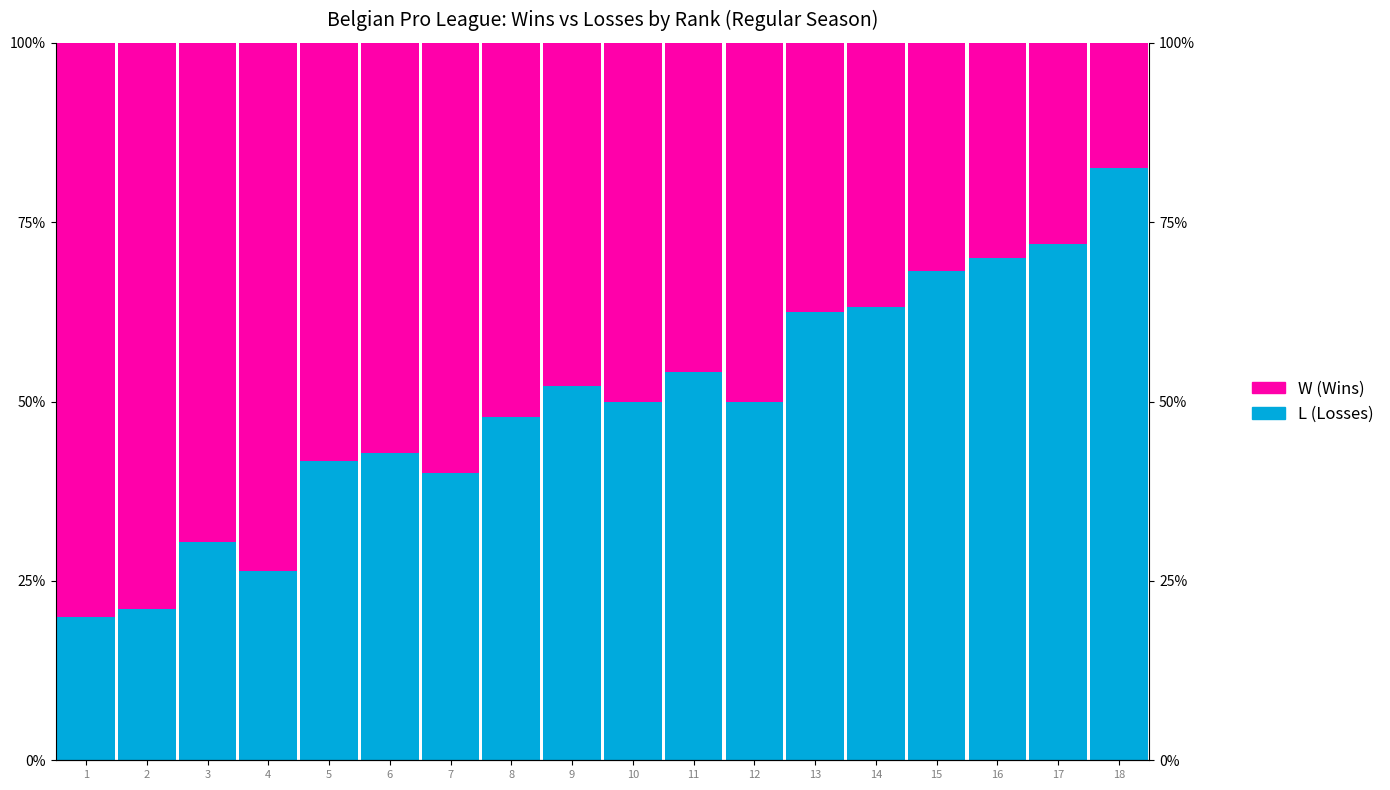

Which series has the largest total across all categories?

W (Wins)